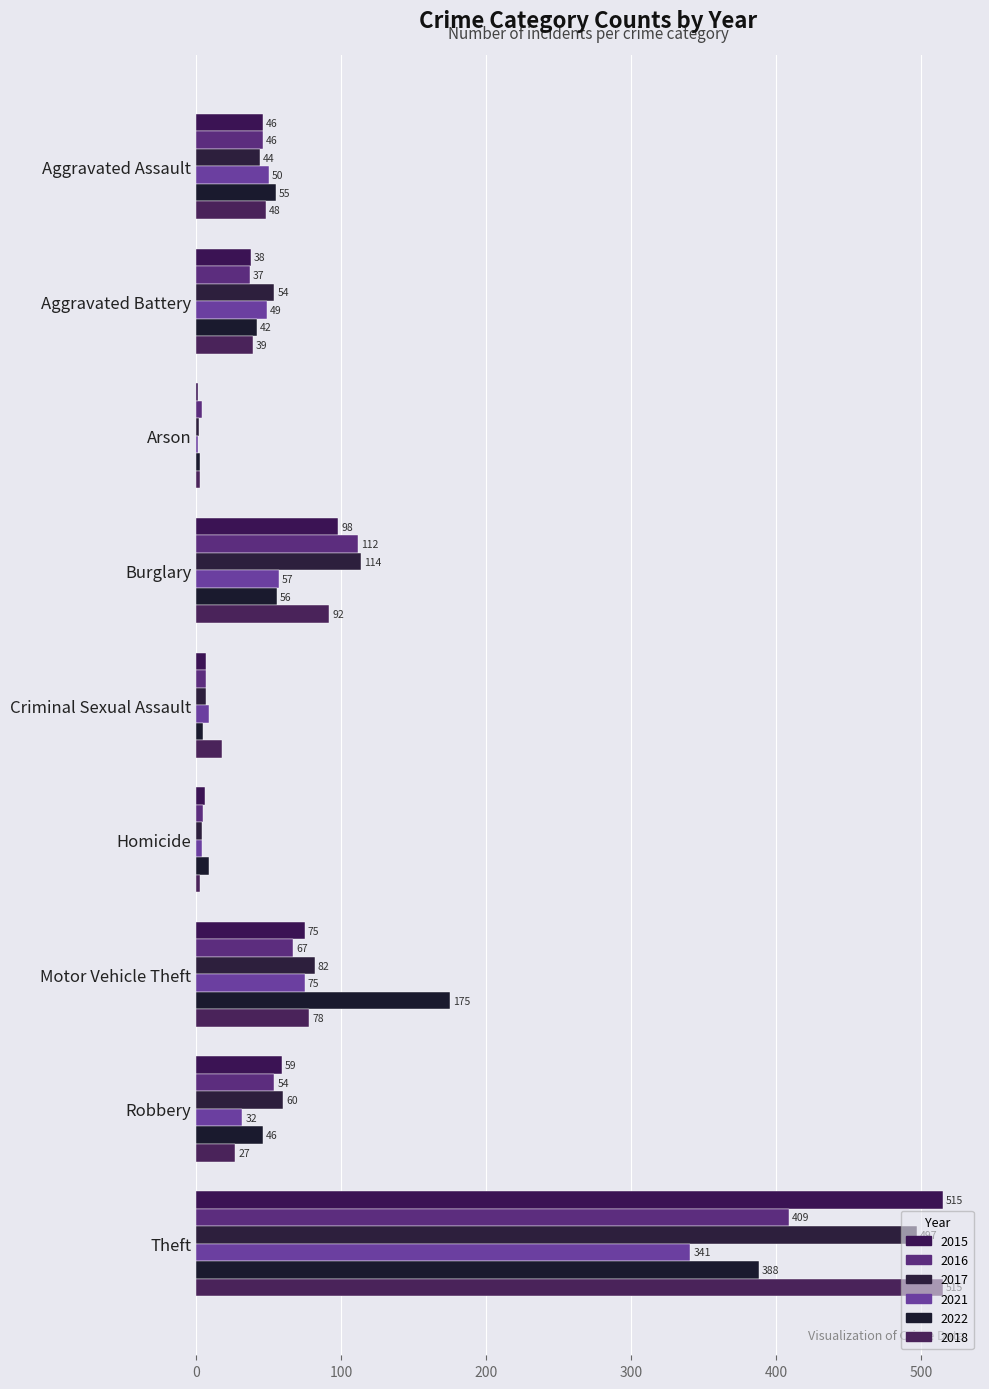

True or false: 2016 has a value of 46 at Aggravated Assault.

True